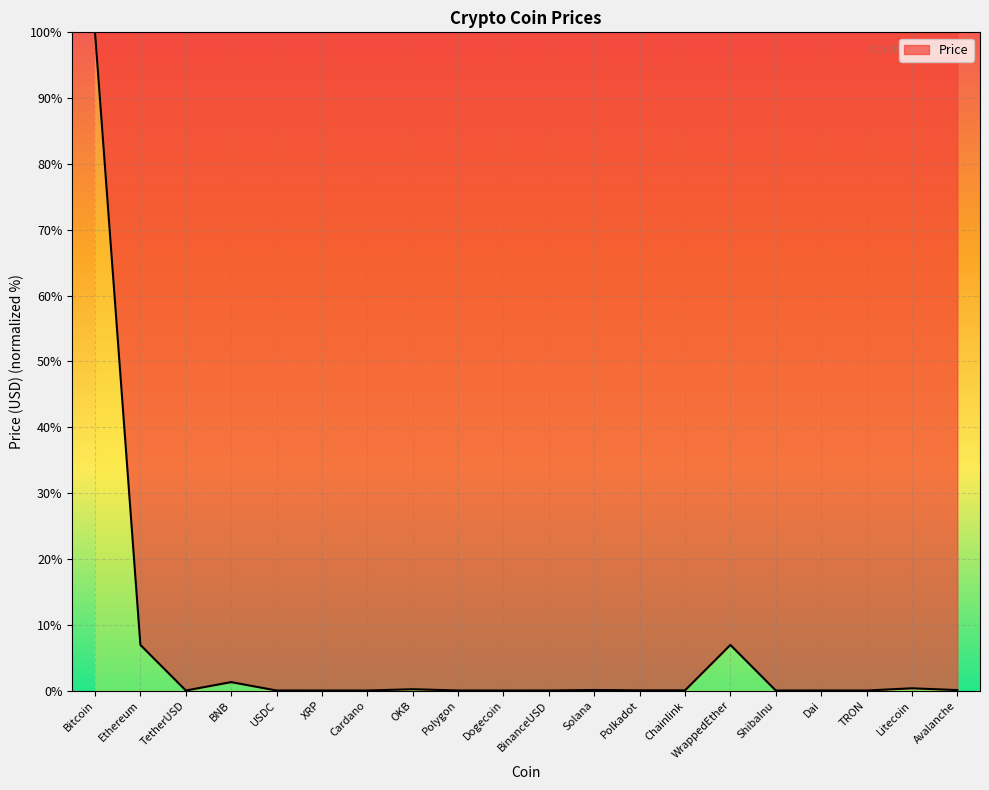

Is it true that the value at Bitcoin is 132.0?

False